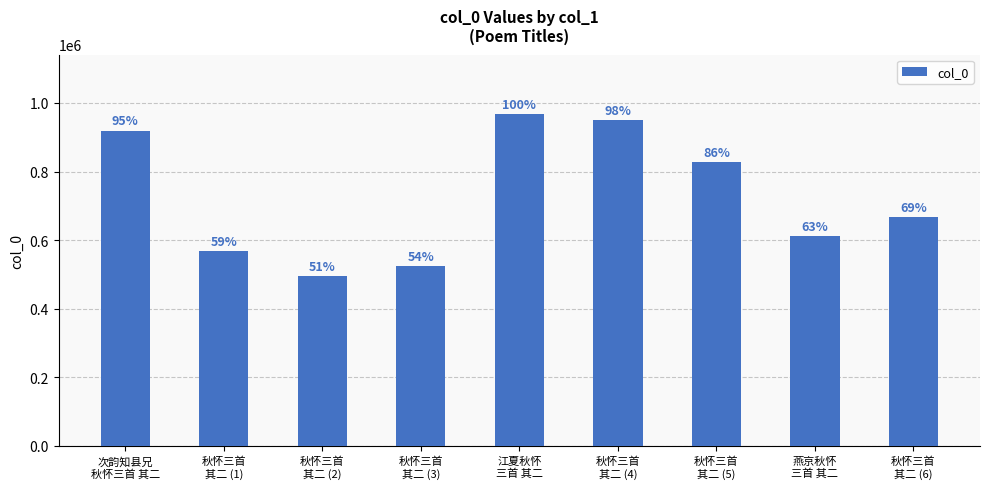

Approximately how many times larger is the value at 秋怀三首
其二 (5) compared to 燕京秋怀
三首 其二?

1.4